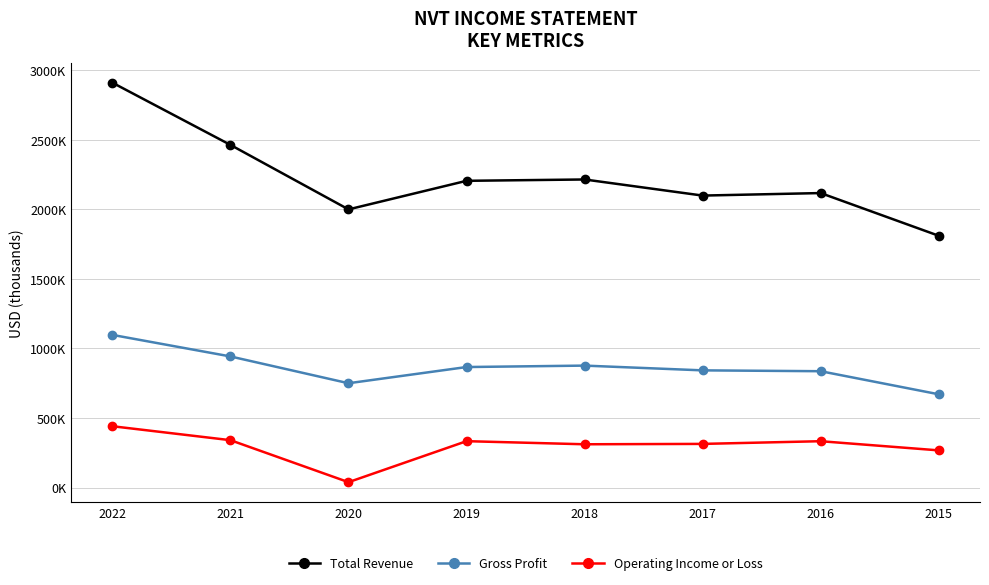

What are all the series names shown in the legend?

Total Revenue, Gross Profit, Operating Income or Loss